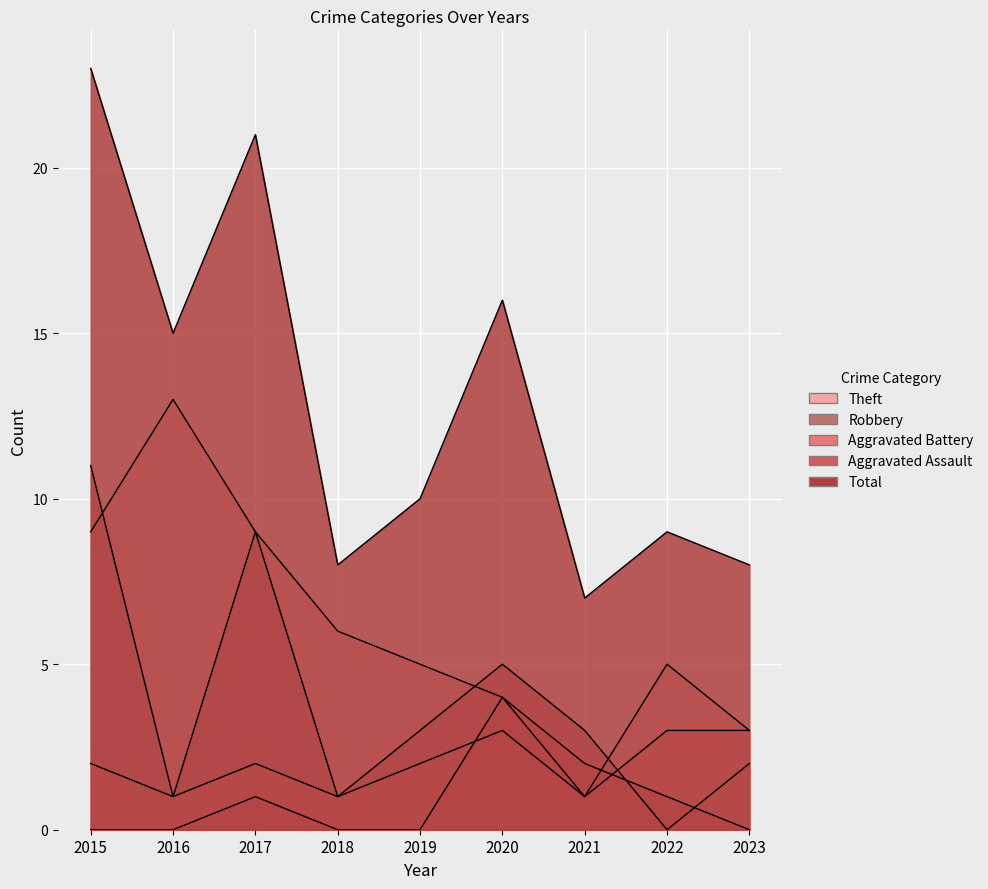

What is the difference between the maximum and minimum values in the Robbery series?

11